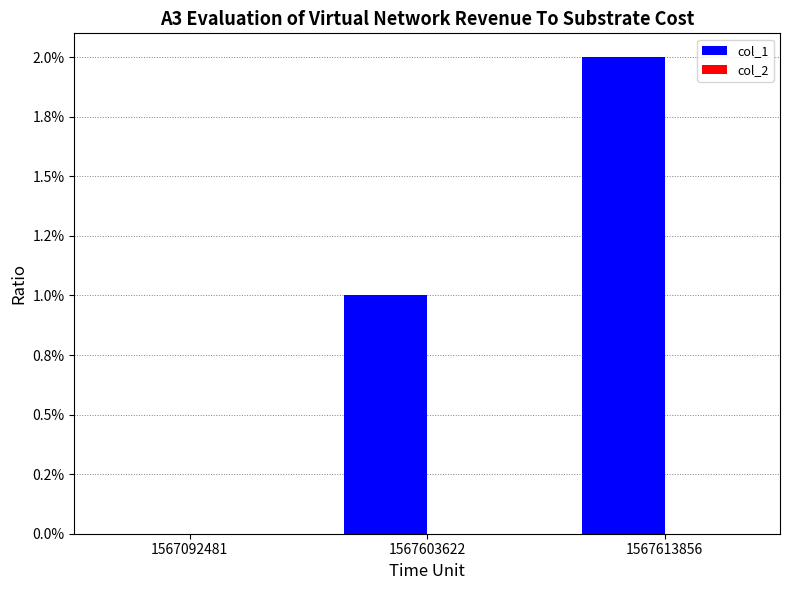

Reading left to right, what are all the values shown in this chart?

col_1: 0	1	2
col_2: 0	0	0